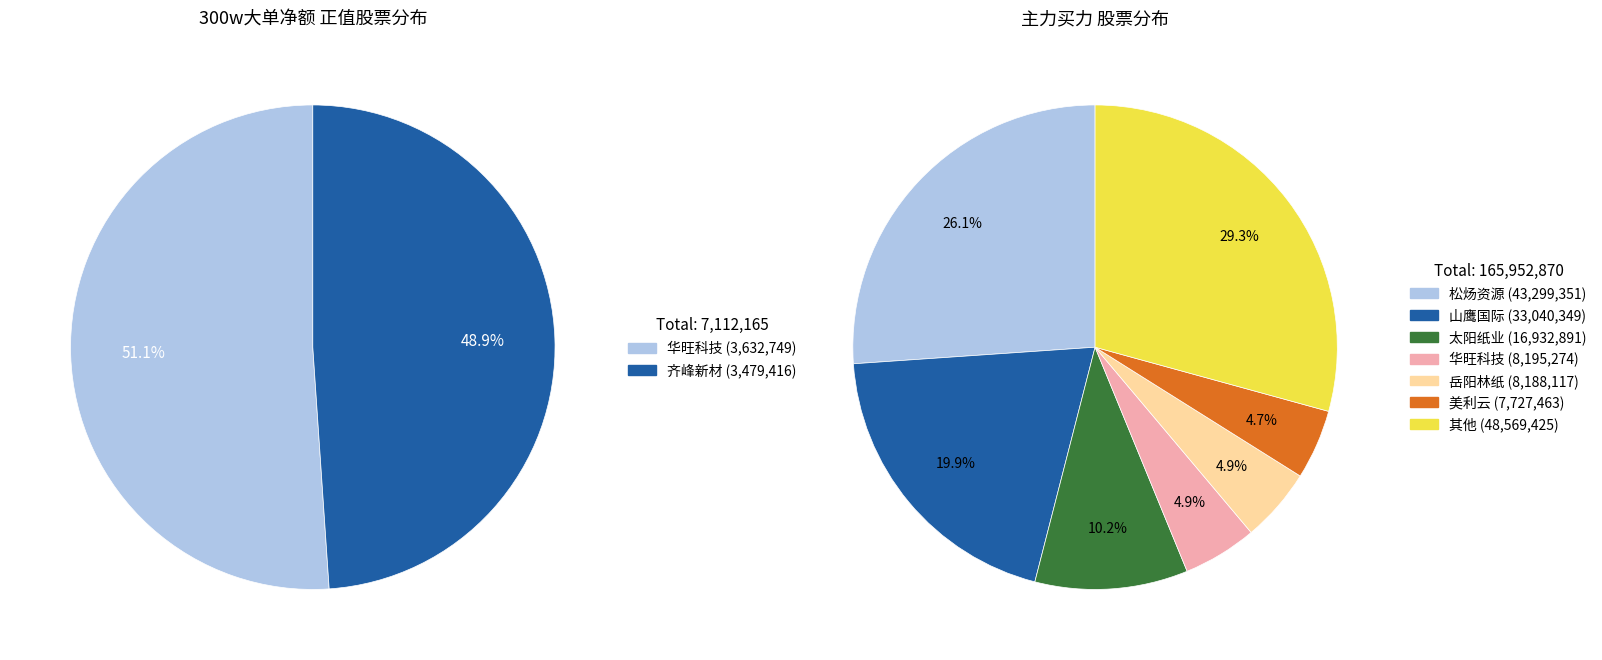

True or false: 齐峰新材 accounts for 59% of the total.

False